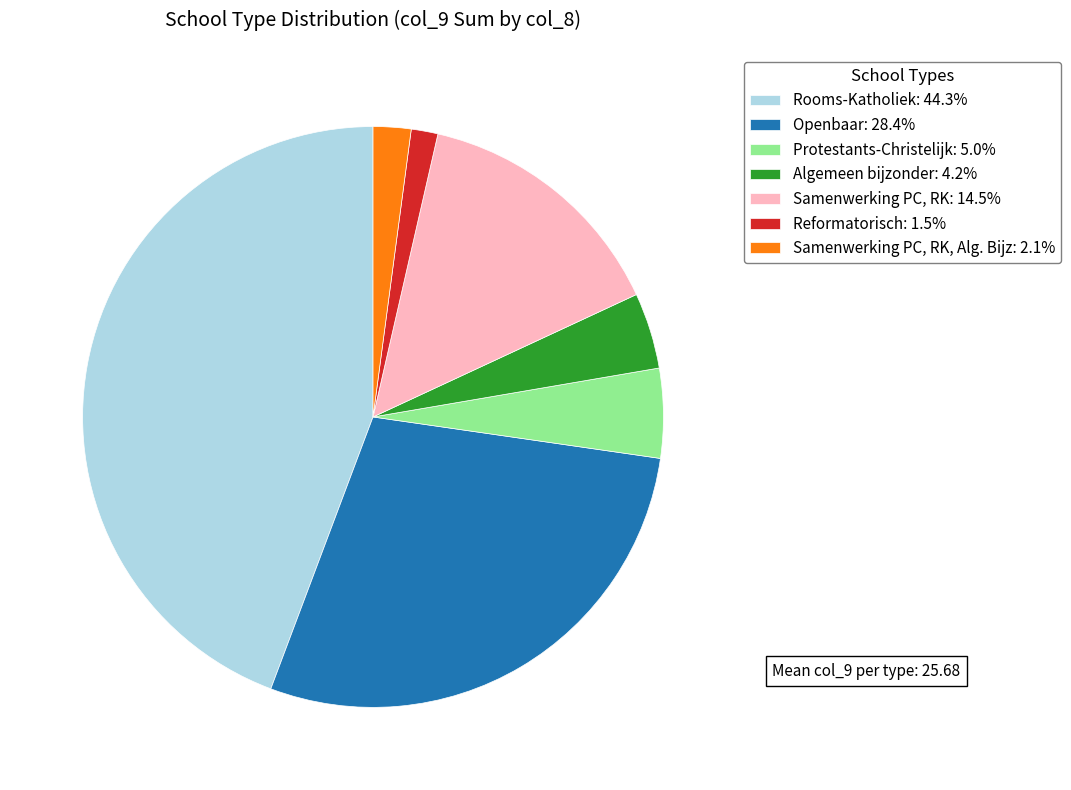

Does Protestants-Christelijk: 5.0% account for over 50% of the chart?

No